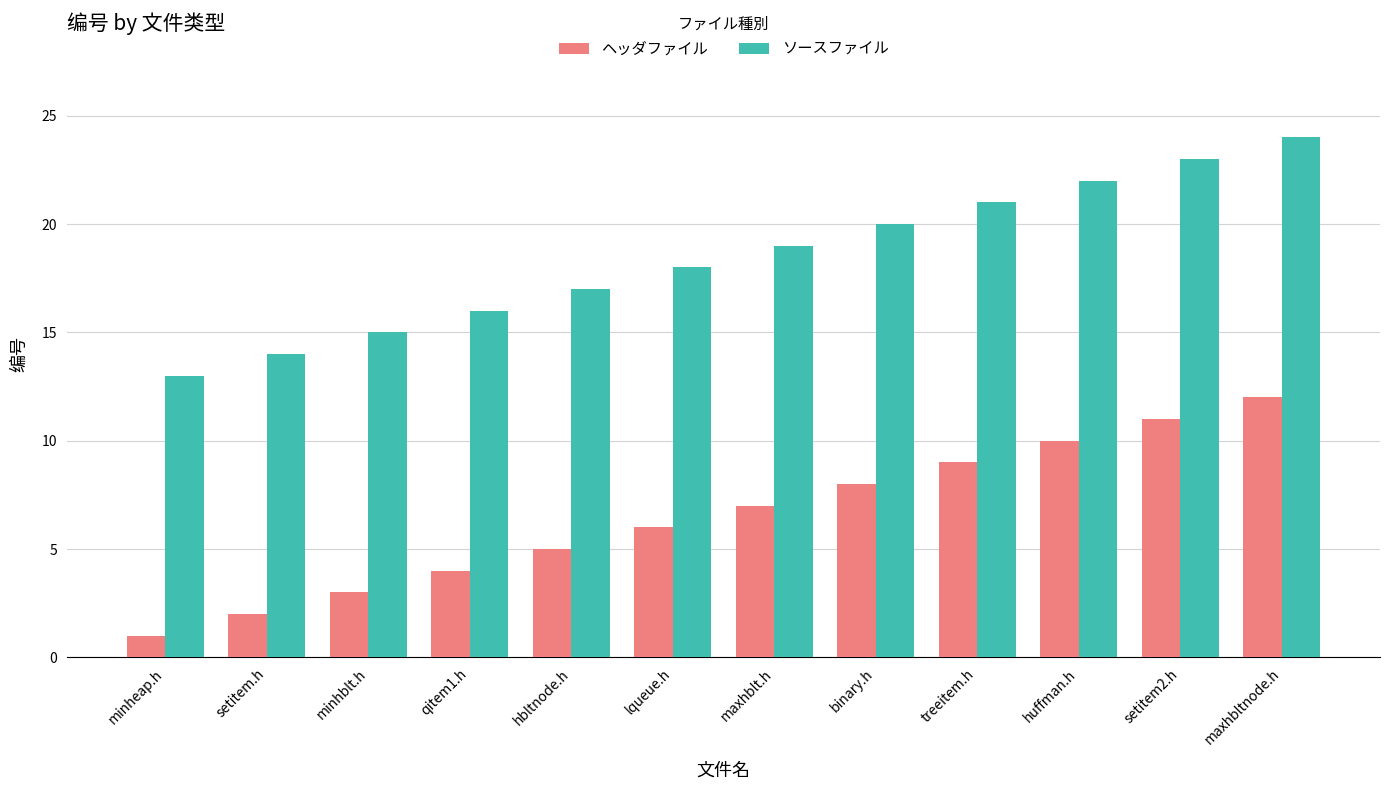

What is the difference between the maximum and minimum values in the ヘッダファイル series?

11